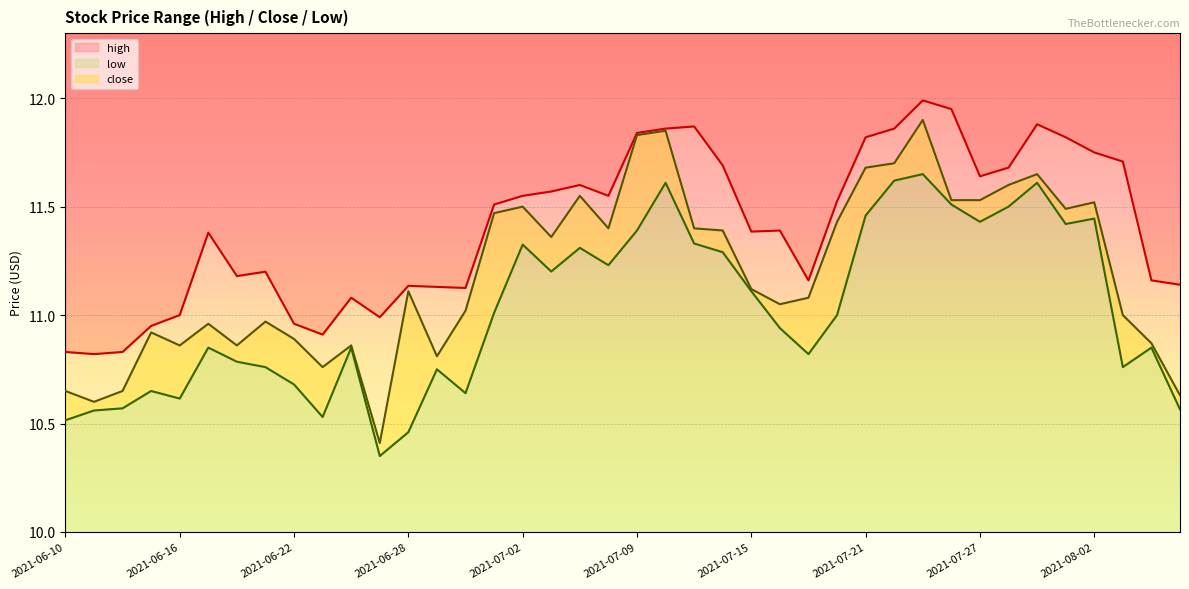

Which series has the largest range (max minus min)?

close